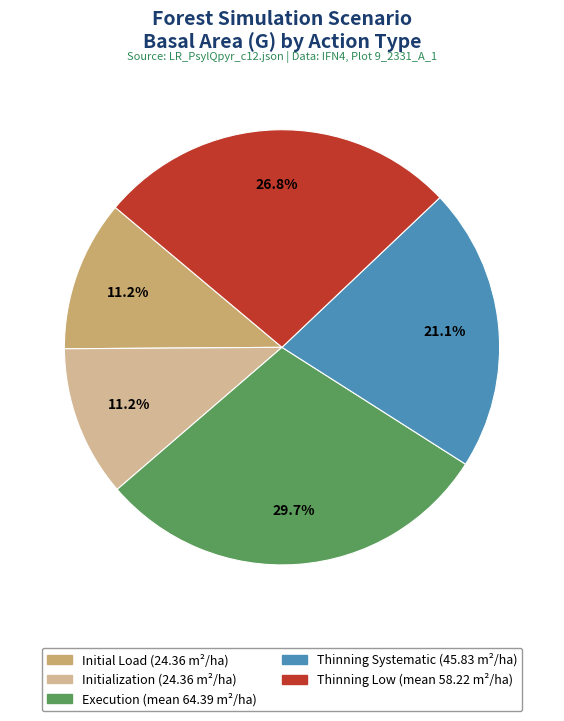

Does any single category account for the majority?

No